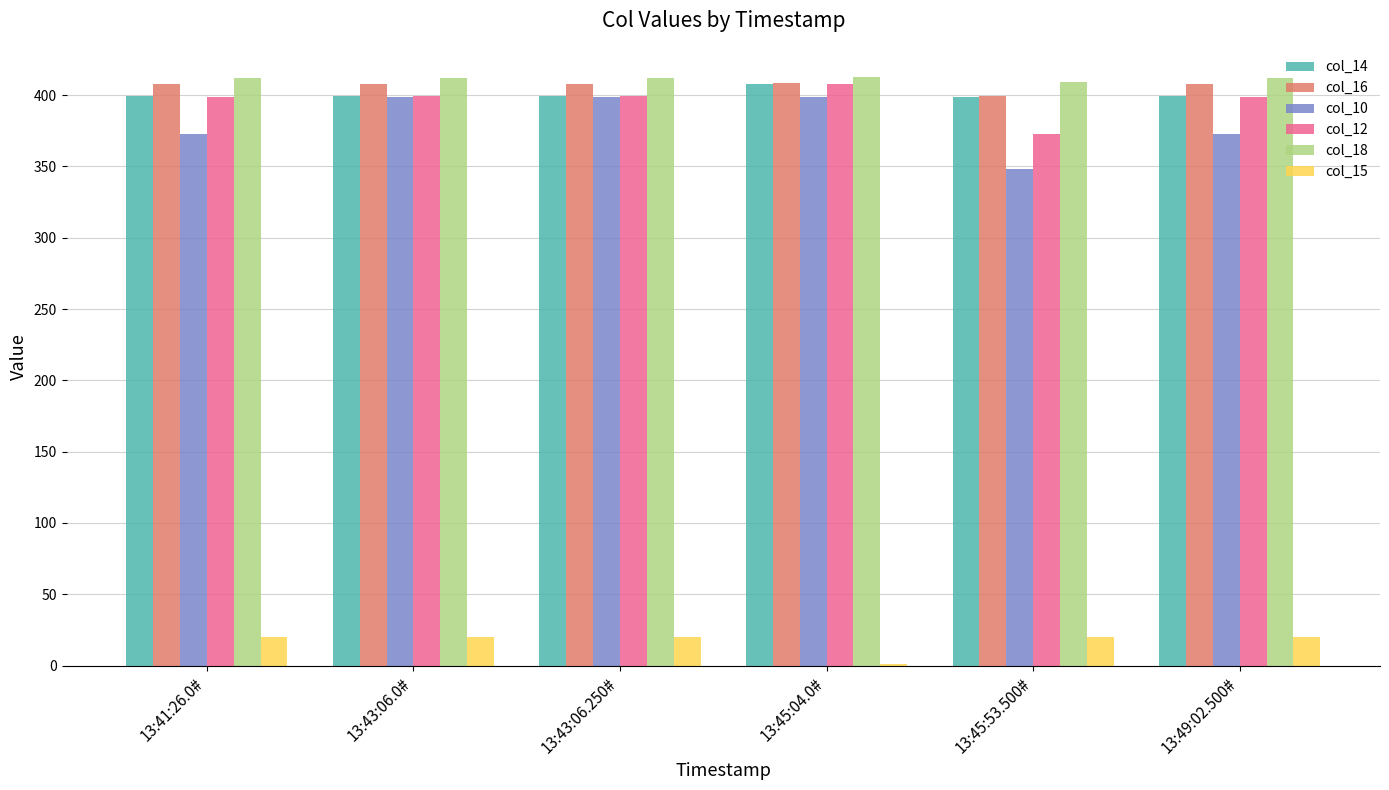

What is the sum of the col_12 values at 13:41:26.0# and 13:45:53.500#?

771.5